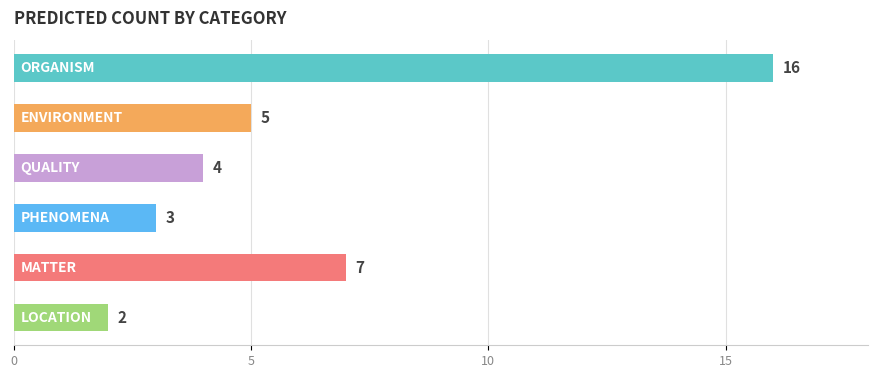

What is the greatest value displayed?

16